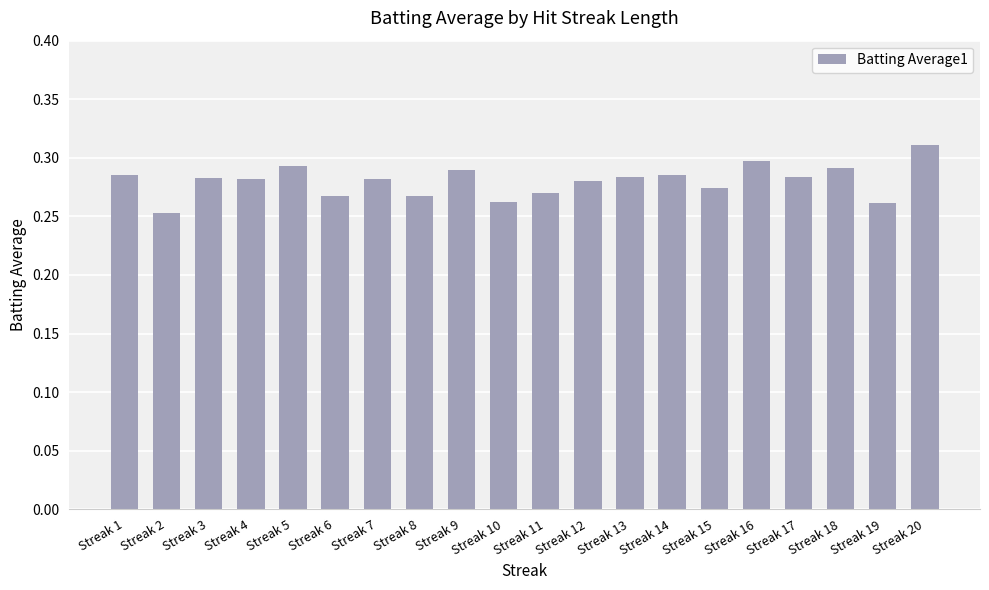

At which category does the chart reach its minimum across all series?

Streak 2